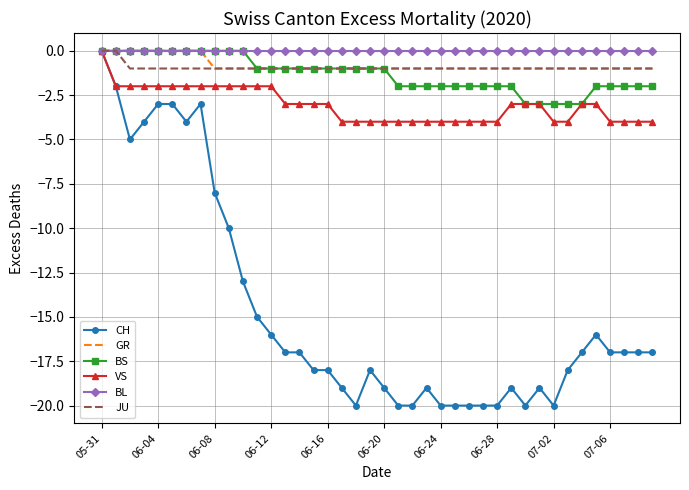

Which series has the widest spread of values?

CH